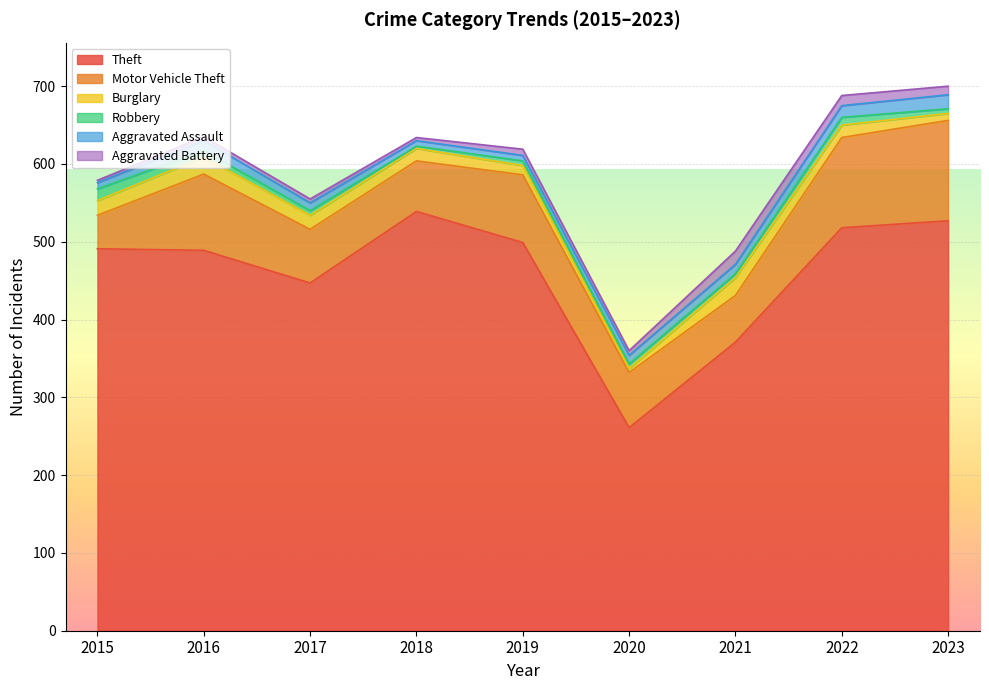

Where is the first local maximum for Motor Vehicle Theft?

2016